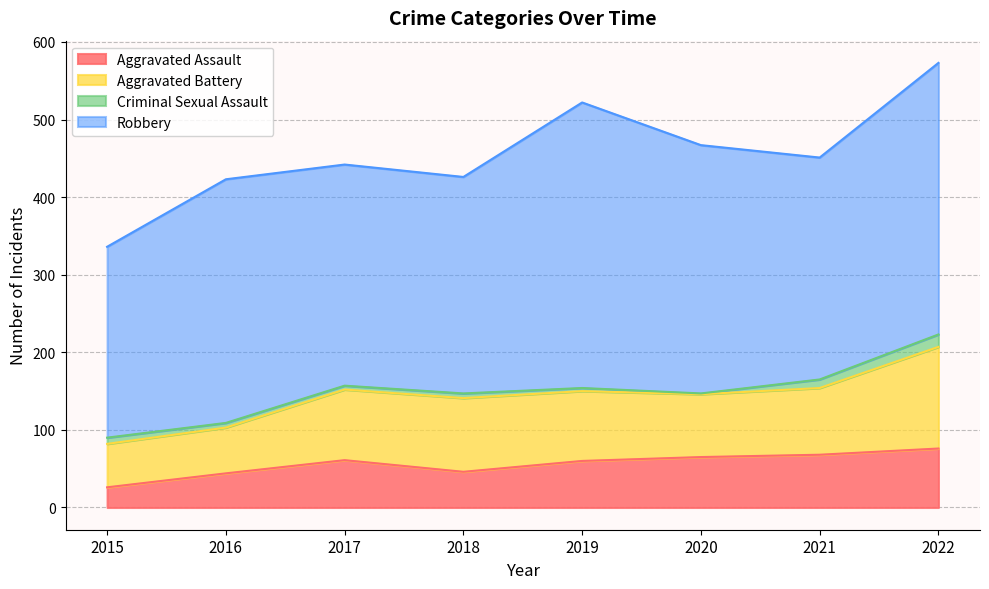

At which category is the sum across all series the highest?

2022